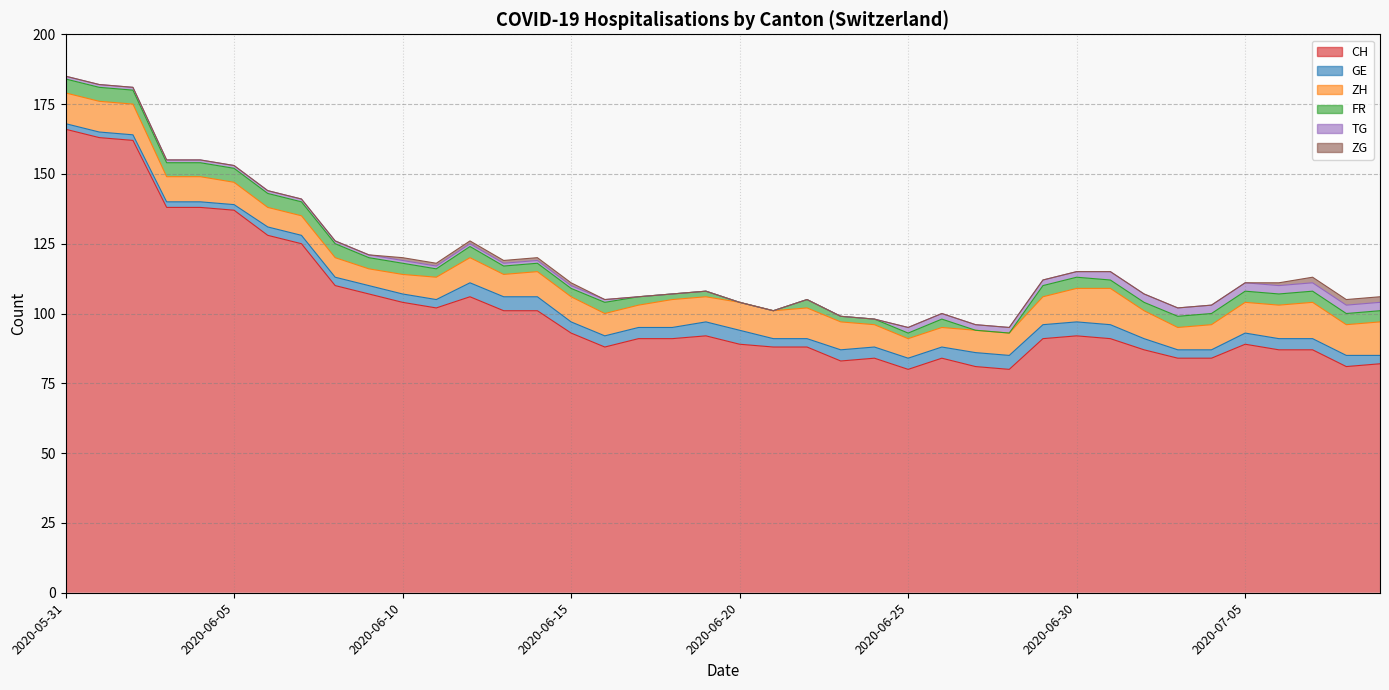

What is the highest value of the TG series?

3